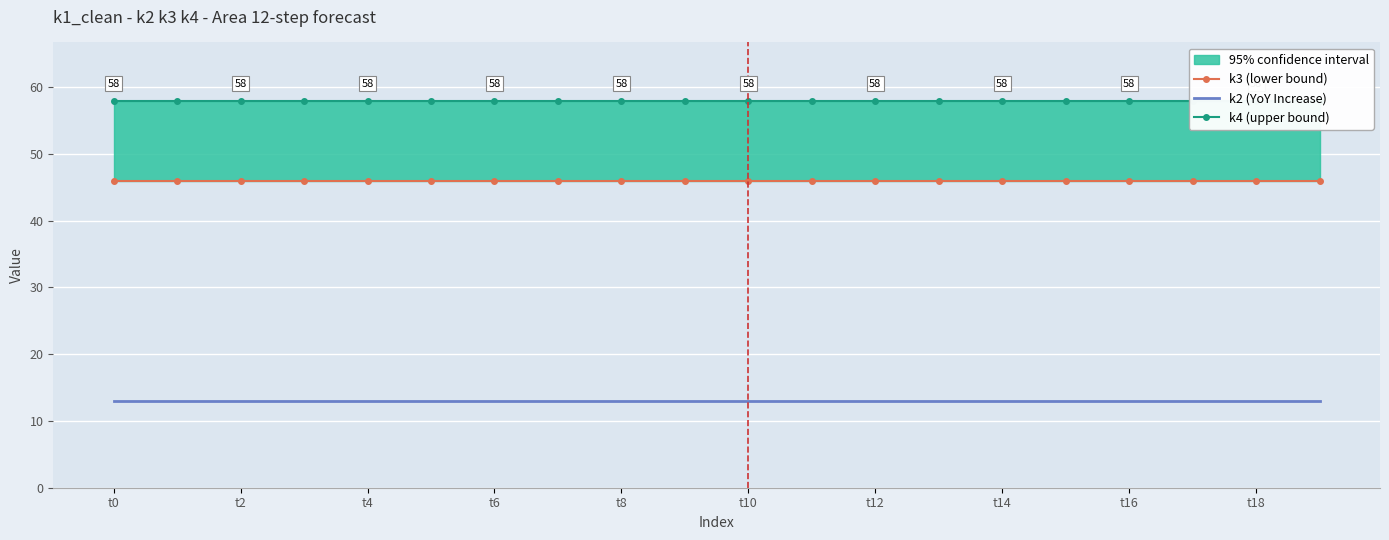

What is the total value across all series at 11?

117